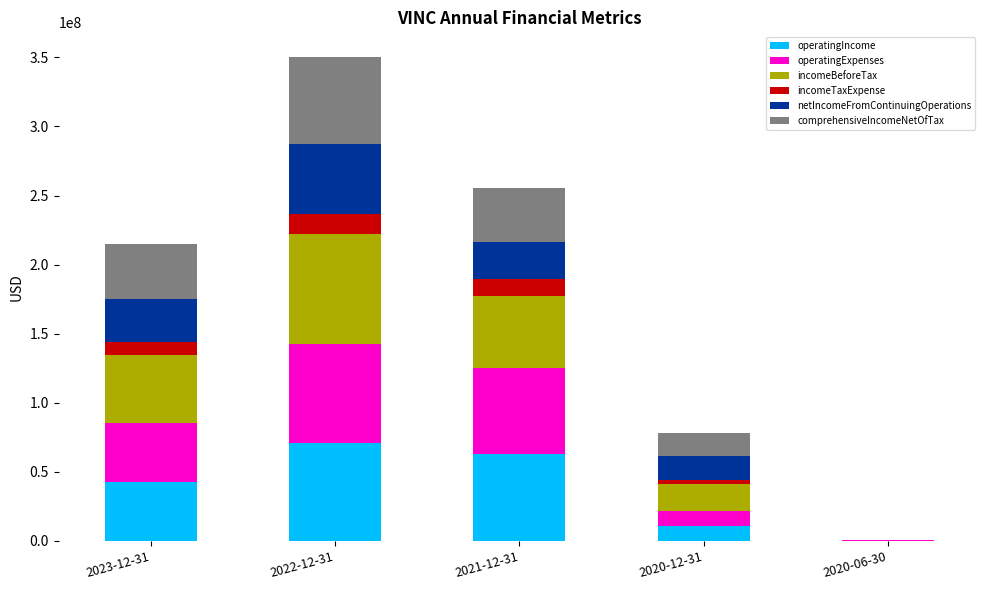

What is the approximate value of operatingIncome at 2023-12-31?

42609000